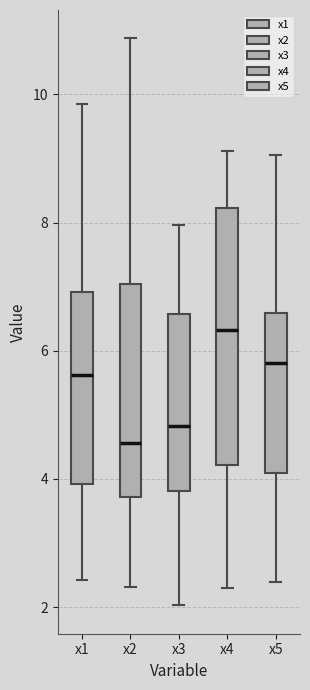

Reading left to right, transcribe this box plot: for each box, give where its median line is, the range the box spans, and where its two whiskers end, as read against the y-axis. The values are not printed on the chart, so give them approximately, as read against the axis.

x1: median 5.6, box 4.0 to 7.0, whiskers 2.4 to 9.8
x2: median 4.6, box 3.8 to 7.0, whiskers 2.4 to 10.8
x3: median 4.8, box 3.8 to 6.6, whiskers 2.0 to 8.0
x4: median 6.4, box 4.2 to 8.2, whiskers 2.2 to 9.2
x5: median 5.8, box 4.0 to 6.6, whiskers 2.4 to 9.0